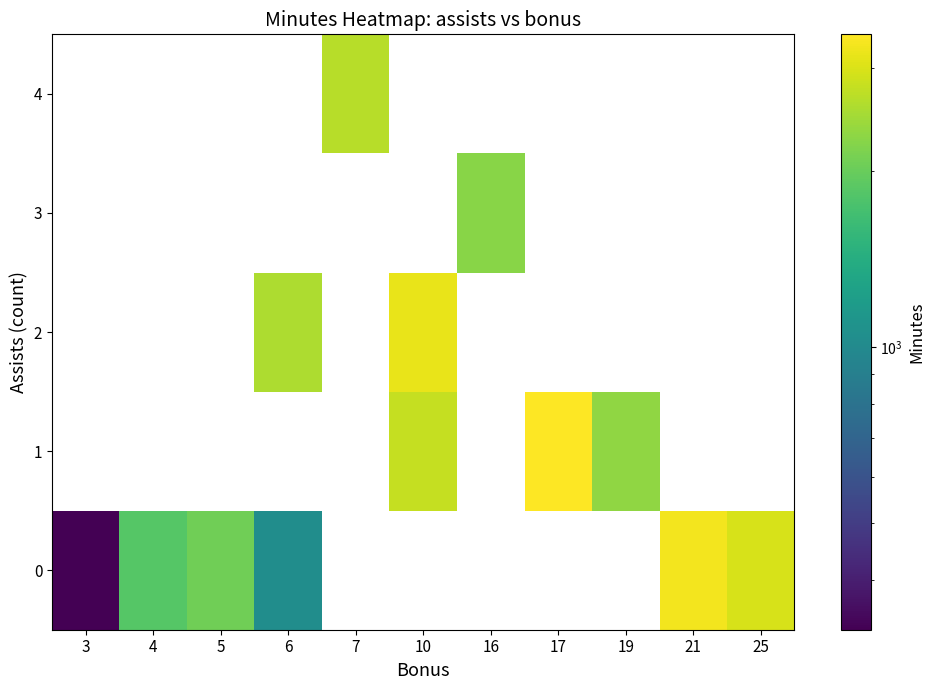

What is the sum of the 0 values at 6 and 5?

3098.0